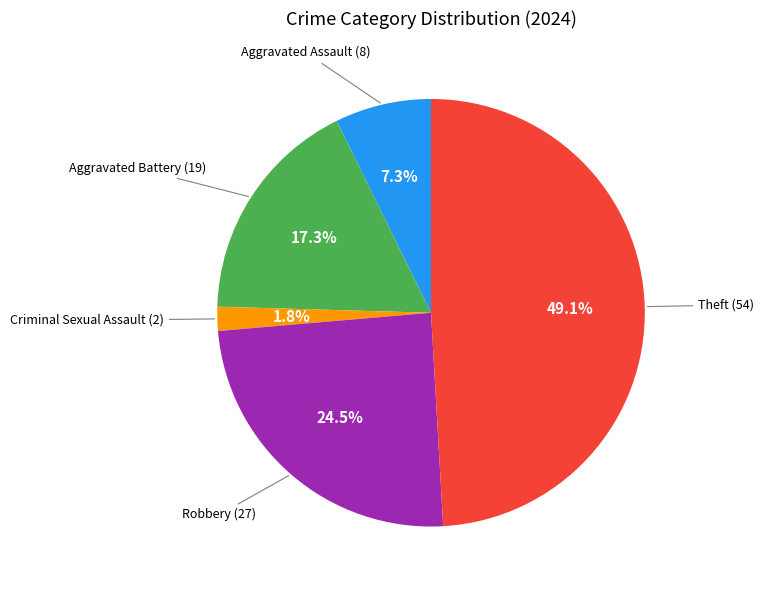

How many segments does this pie chart have?

5